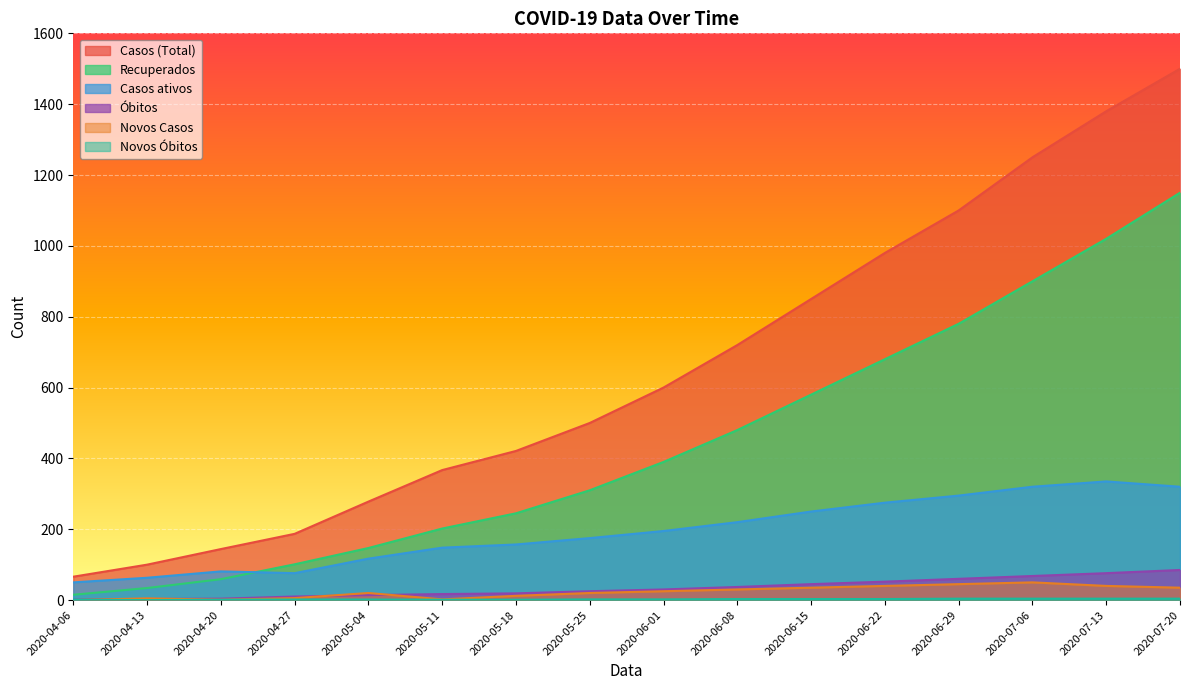

True or false: Óbitos and Casos (Total) cross at least once.

False